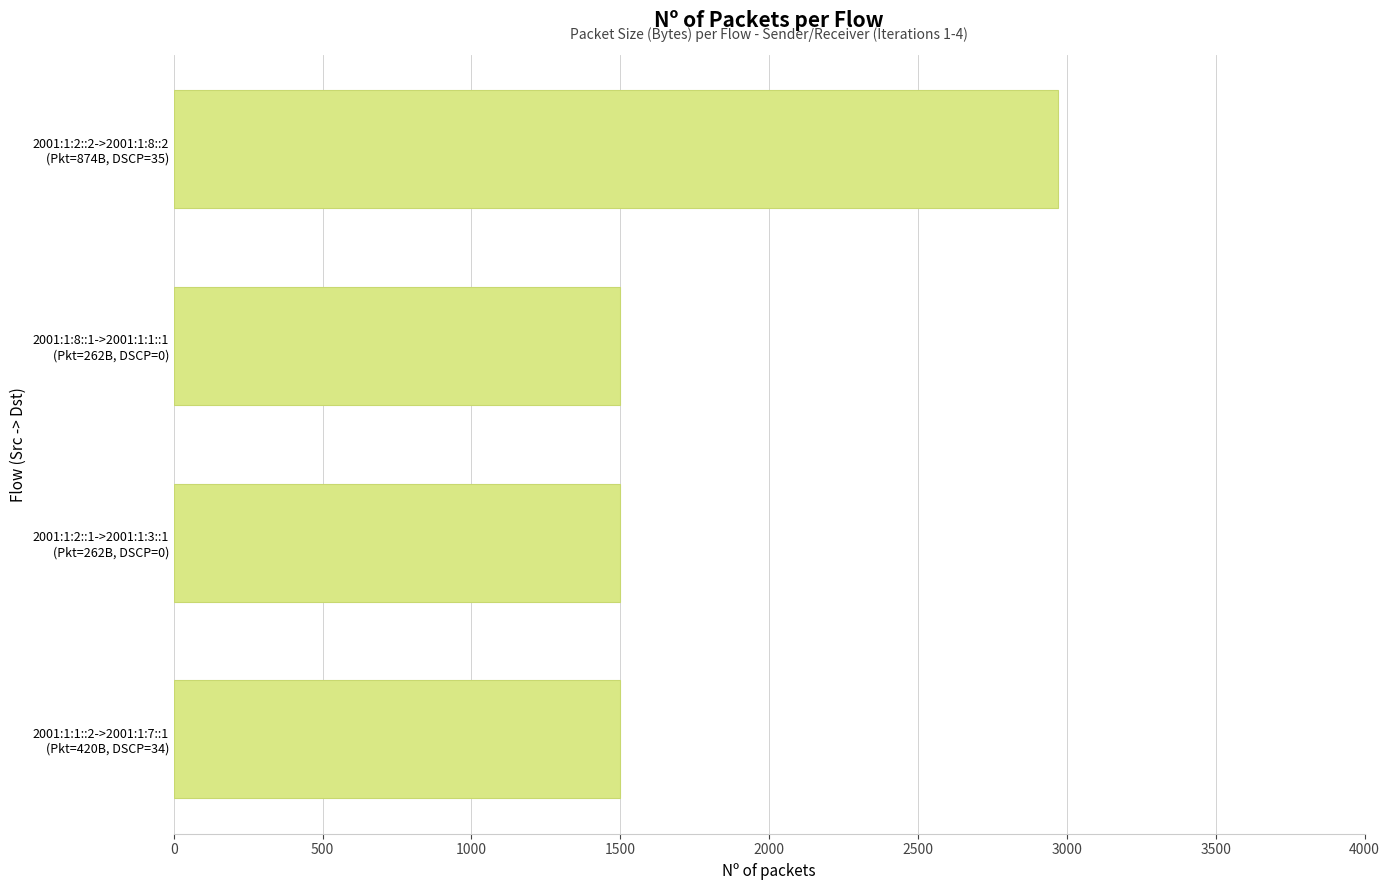

What is the maximum value shown in the chart?

2970